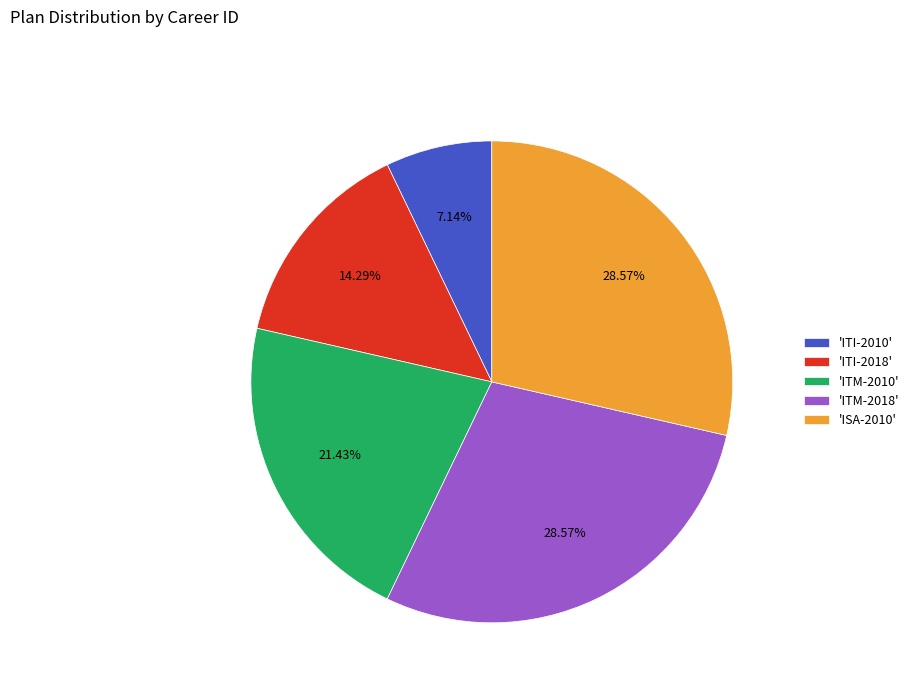

To the nearest percent, what is the average slice percentage?

20%